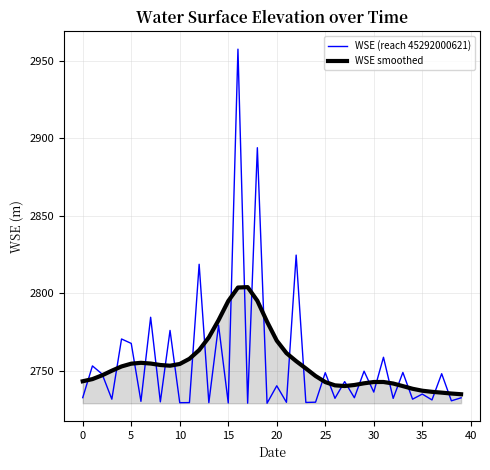

What is the maximum value shown in the chart?

2957.5